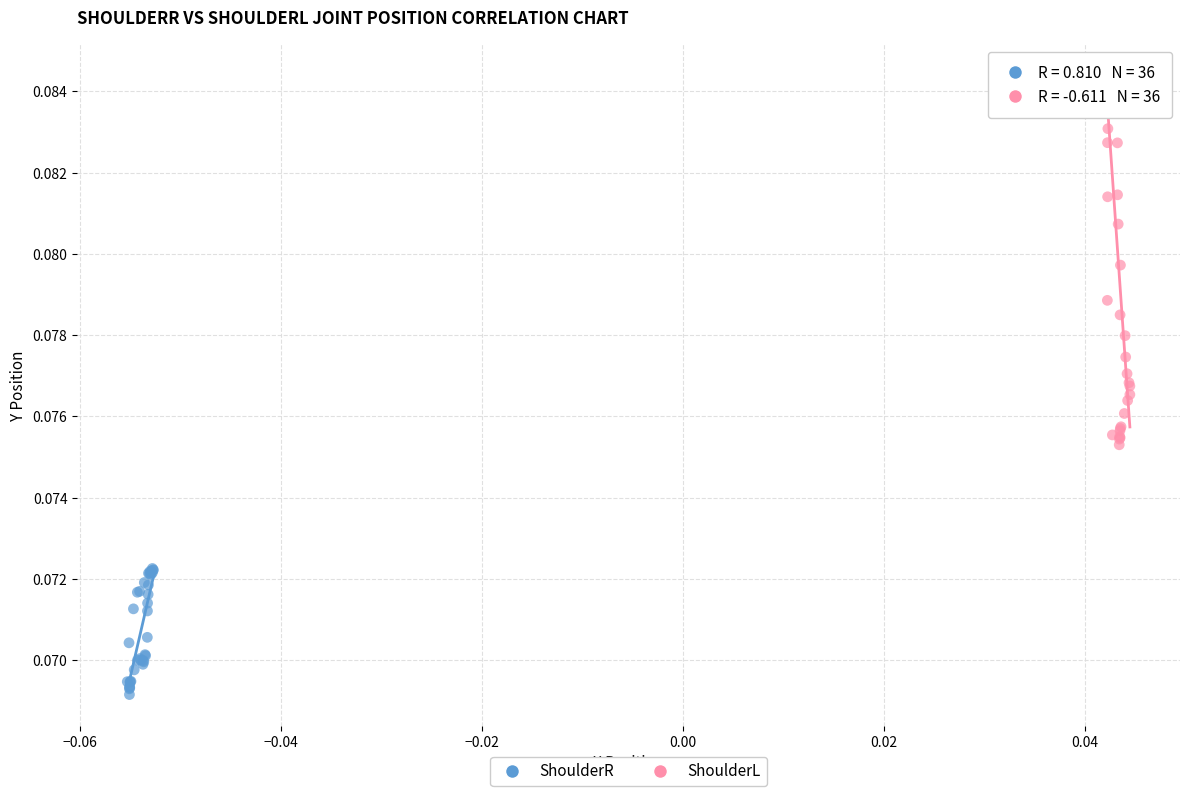

Which series has the widest spread of Y values?

ShoulderL